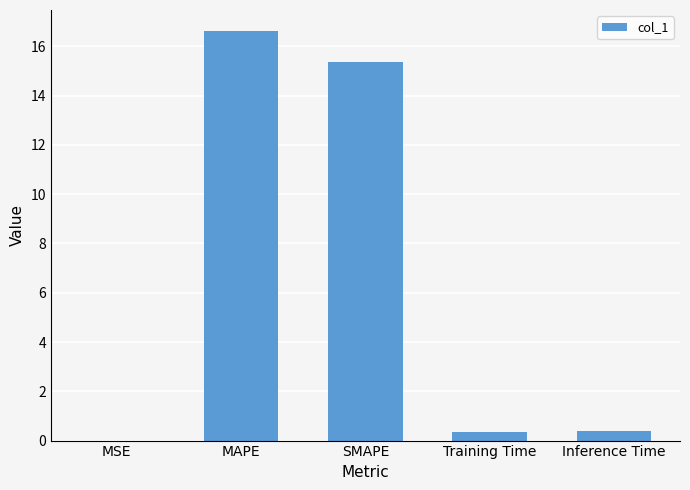

The value at Inference Time is 0.4. True or false?

True